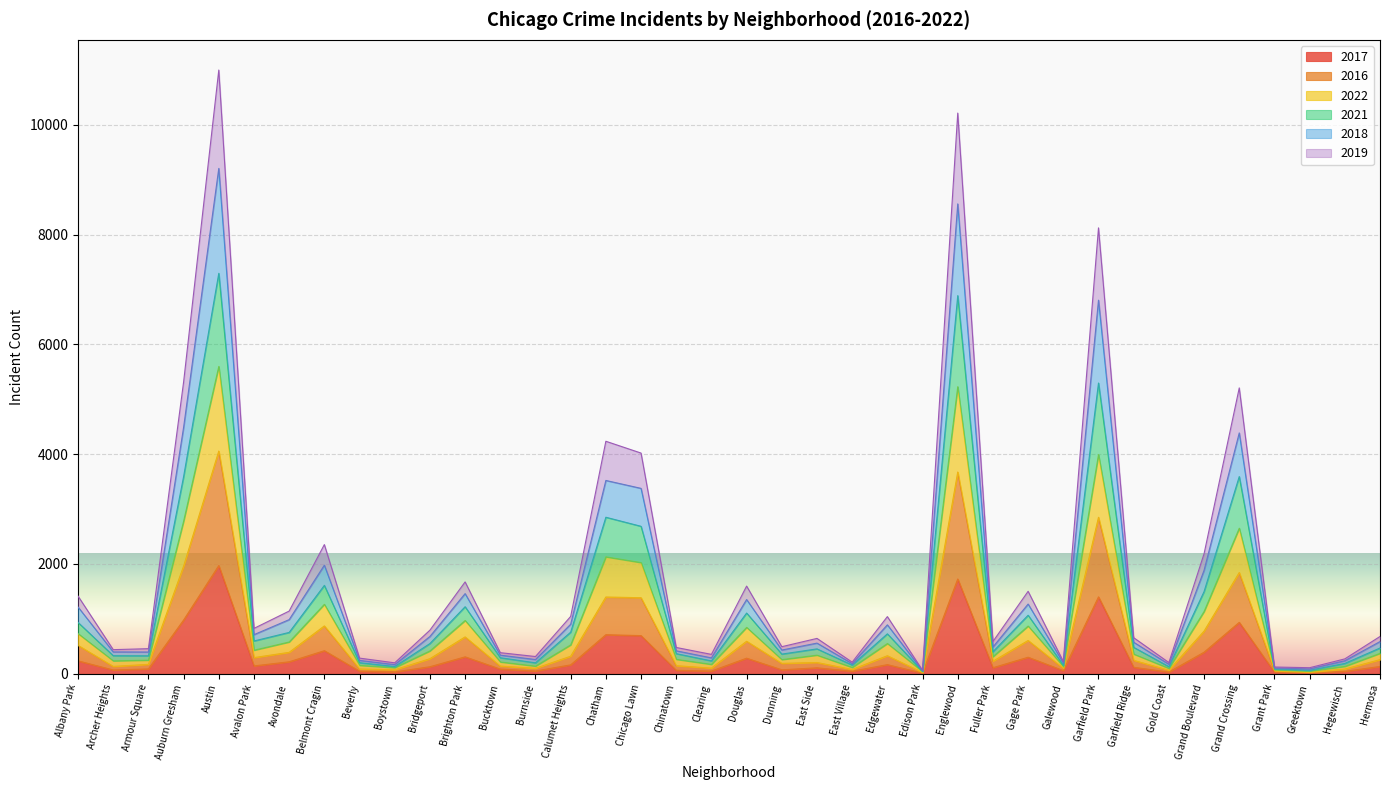

At which label is 2019 closest to 2818?

Auburn Gresham